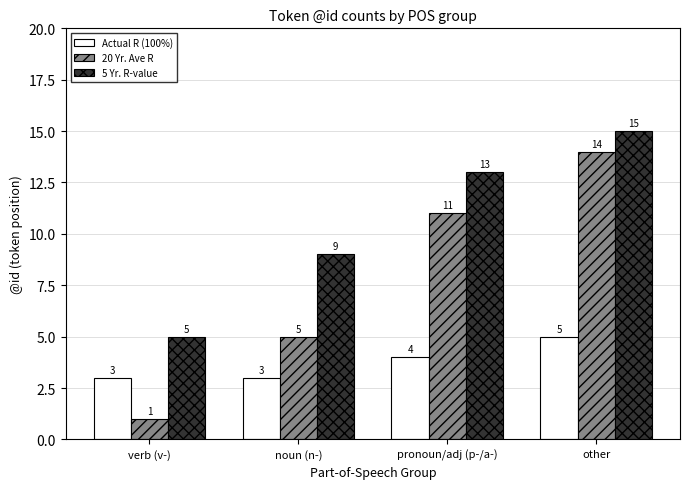

What is the total value across all series at other?

34